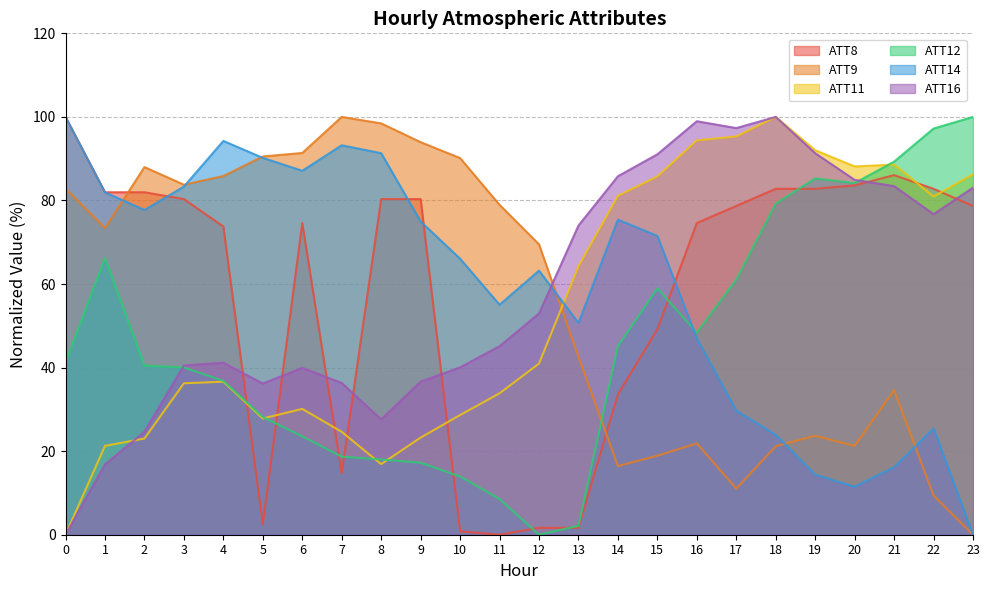

The ATT12 series shows 36.8 at 4. True or false?

True